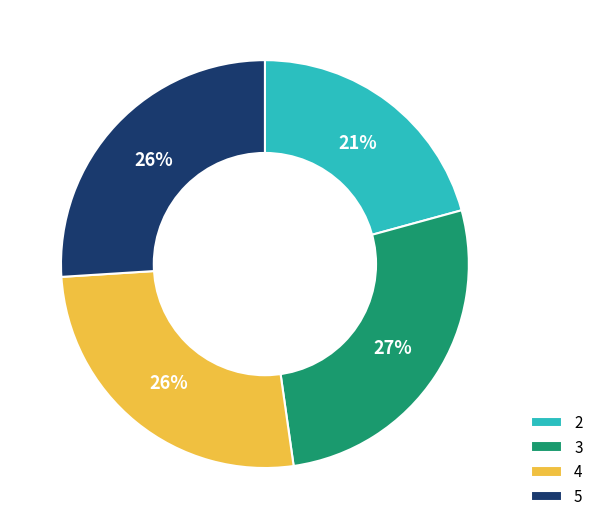

Count the number of slices in the pie.

4